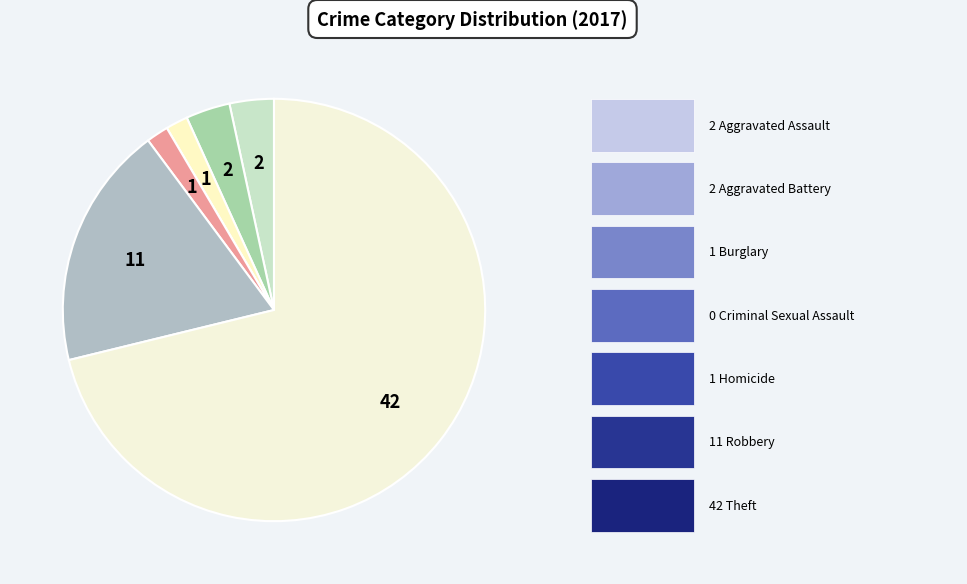

Which slice is the smallest?

Criminal Sexual Assault